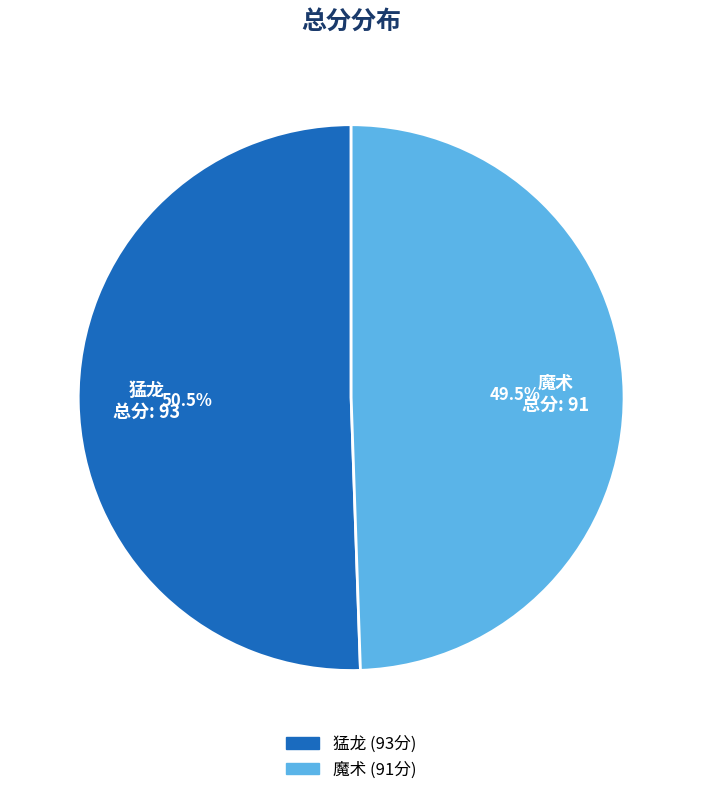

Count the number of slices in the pie.

2